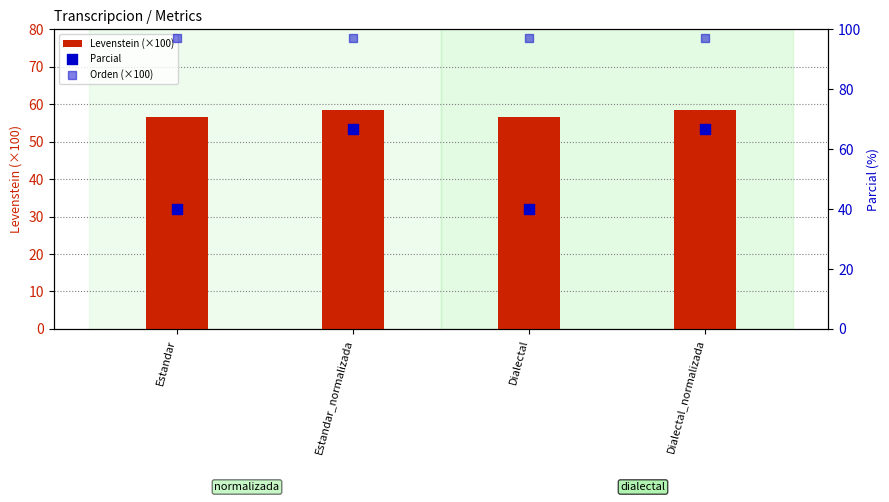

At which category is the sum across all series the highest?

Estandar_normalizada